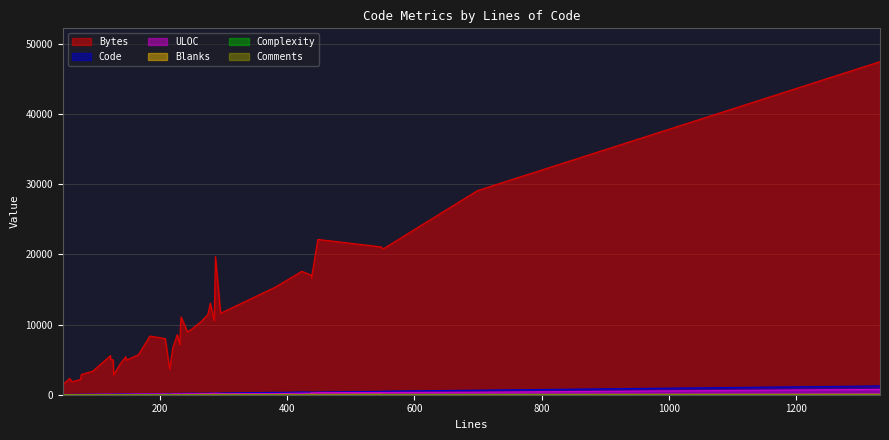

How many interior local peaks does the ULOC series have?

12